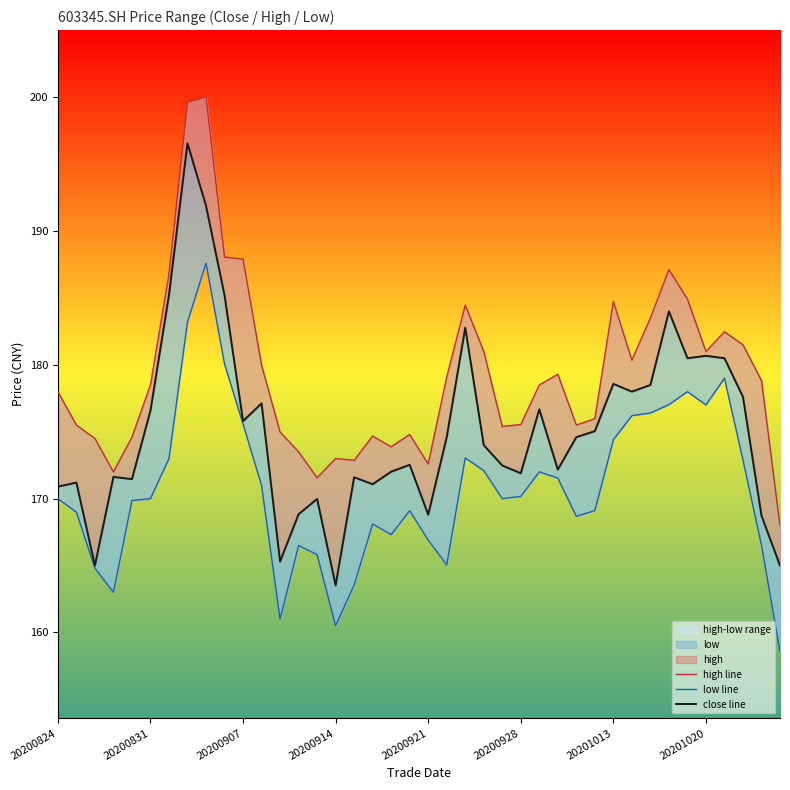

True or false: high line has more than 2 points higher than both neighbors.

True